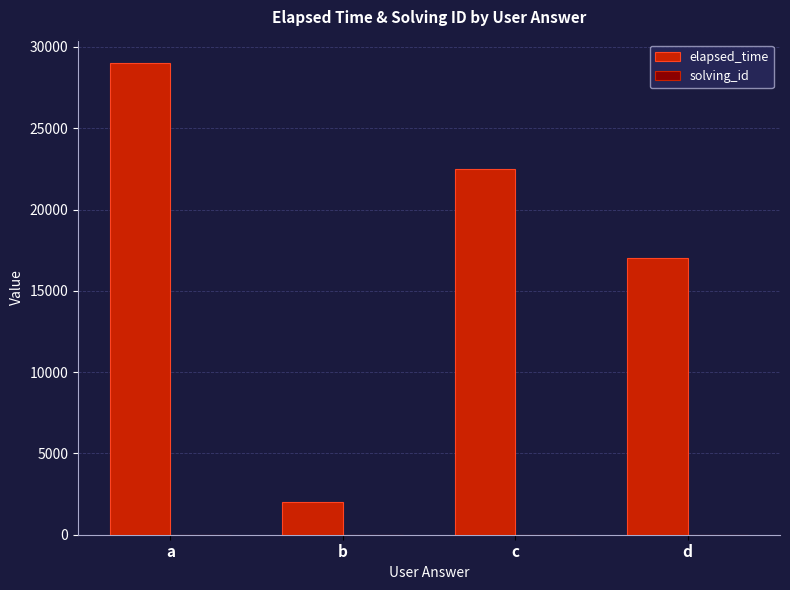

Is it true that elapsed_time equals 19233 at a?

False